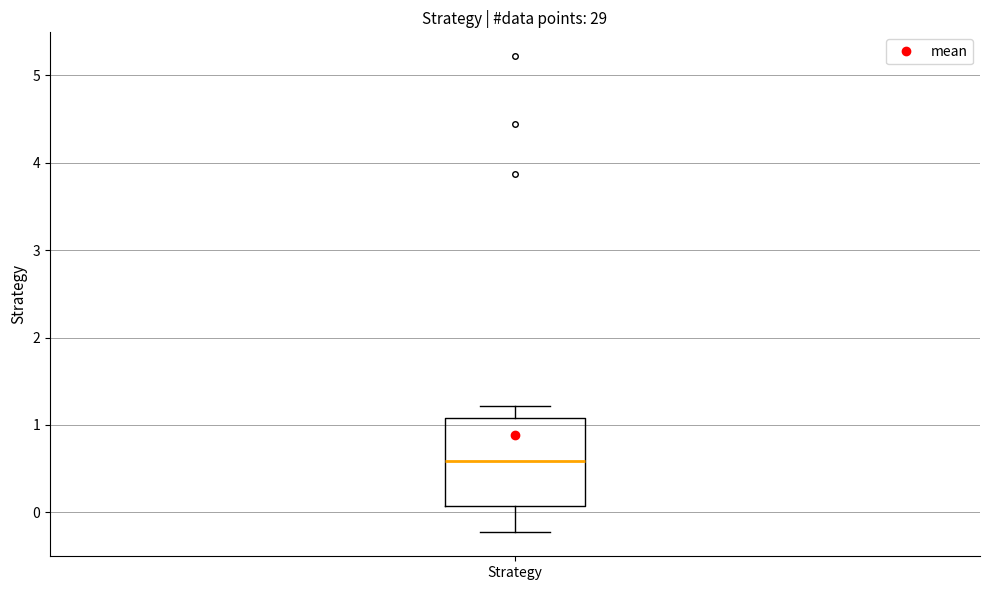

Transcribe this box plot: give where the median line is, the range the box spans, and where the two whiskers end, as read against the y-axis. The values are not printed on the chart, so give them approximately, as read against the axis.

median 0.6, box 0.1 to 1.1, whiskers -0.2 to 1.2